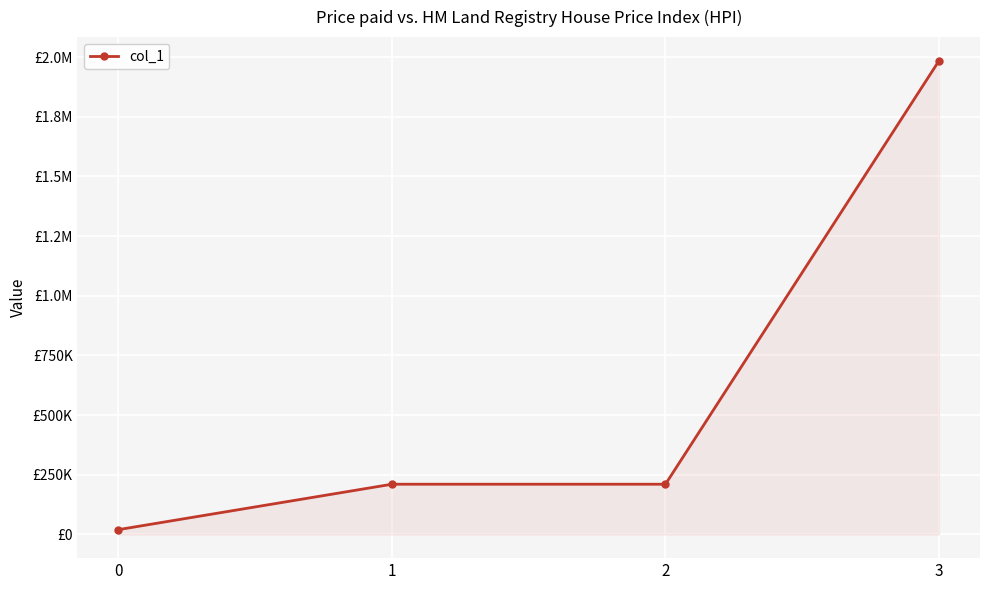

Is this an area chart (filled region under the line)?

Yes